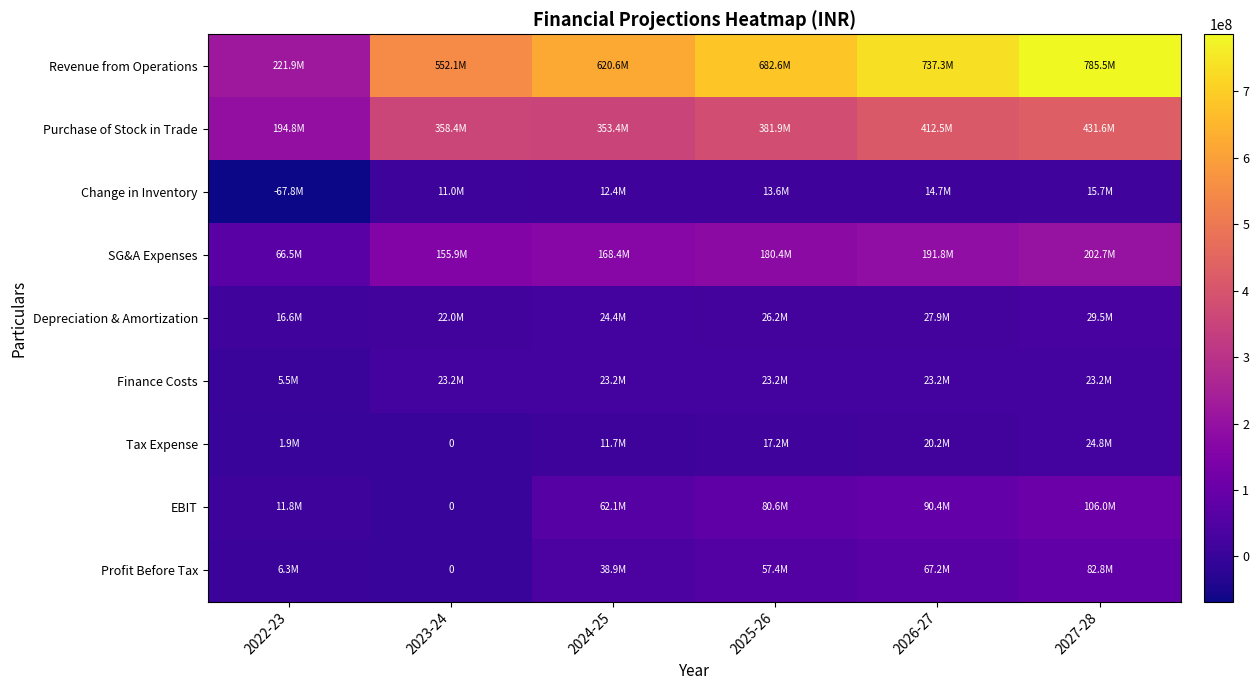

How many data points in Finance Costs are above 23171362?

5